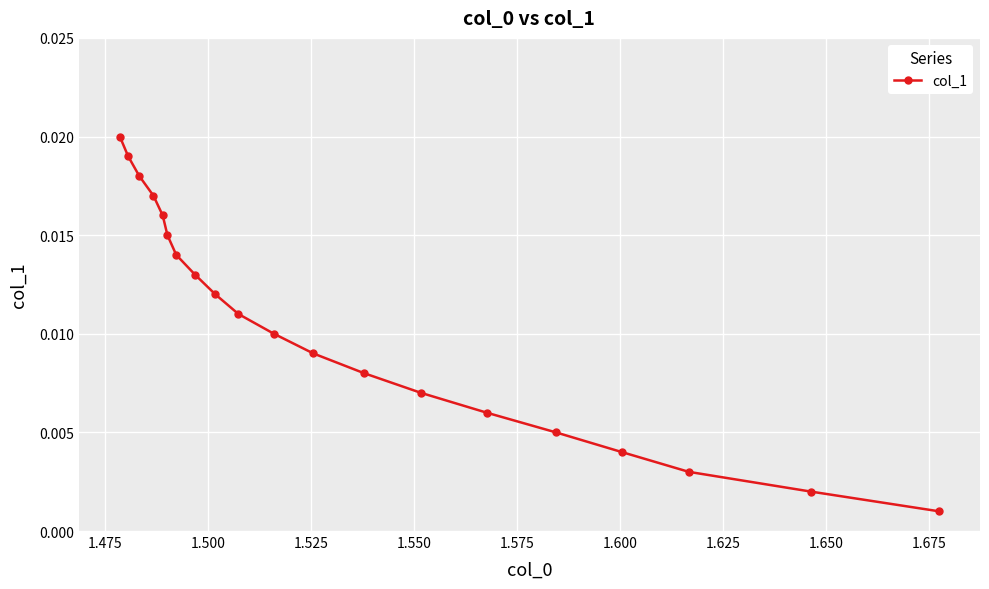

How many distinct data groups are displayed?

1